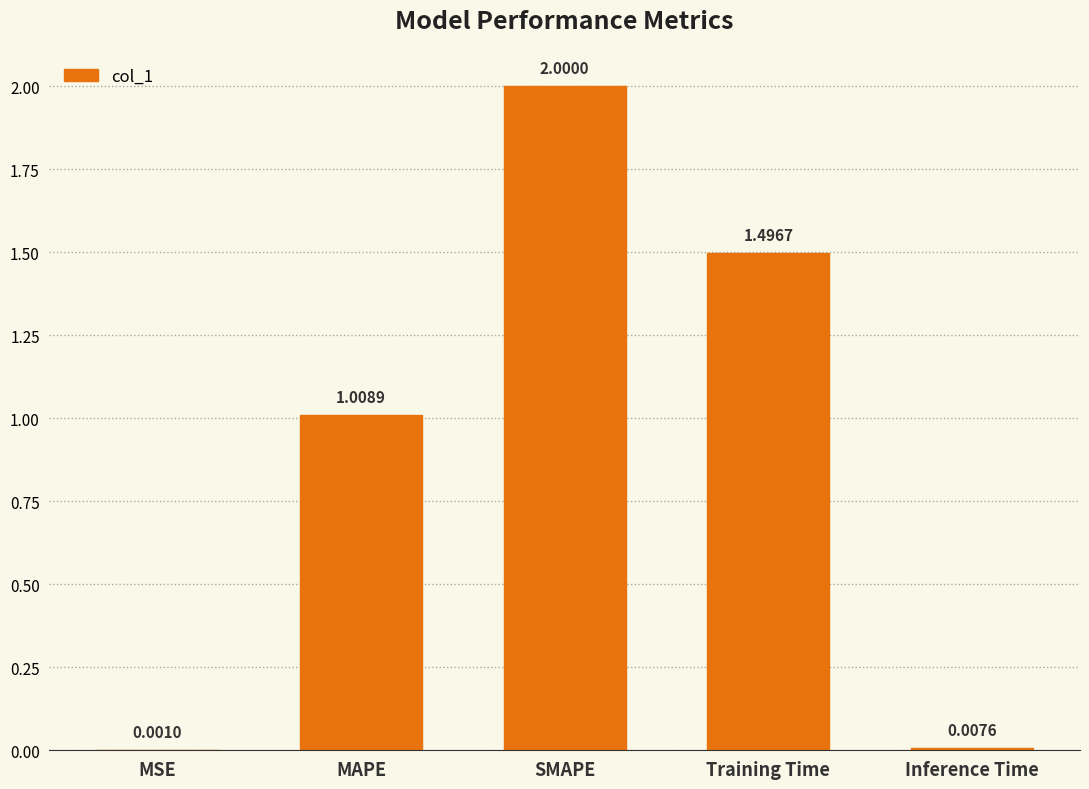

Which has a higher value, SMAPE or Training Time?

SMAPE